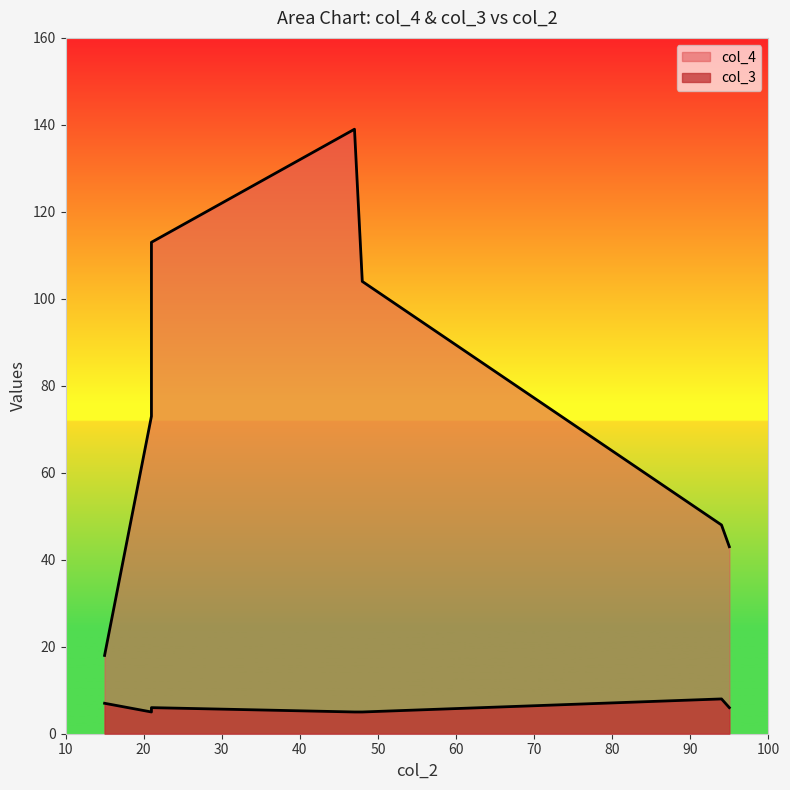

The value of col_4 at 15 is 26. True or false?

False